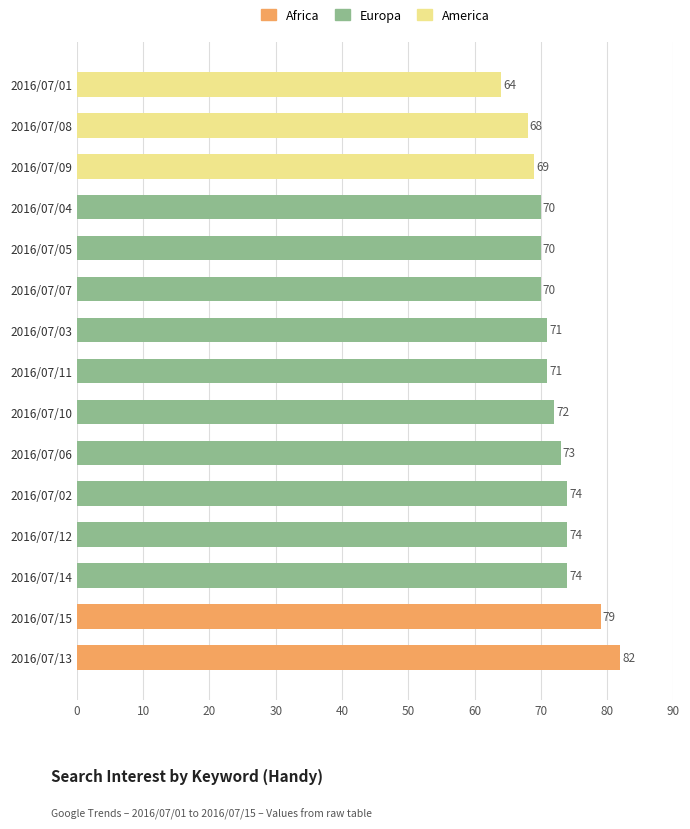

Does the chart contain stacked bars?

No